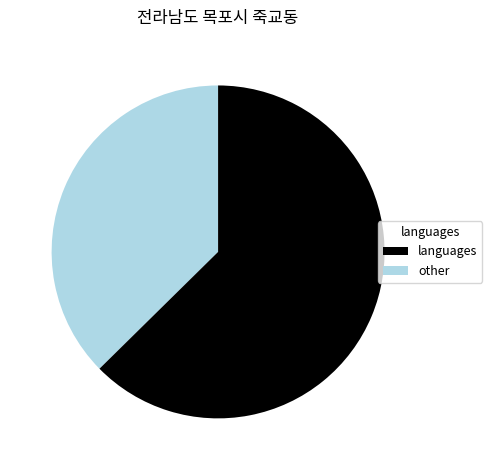

Is there a majority slice in this chart?

Yes